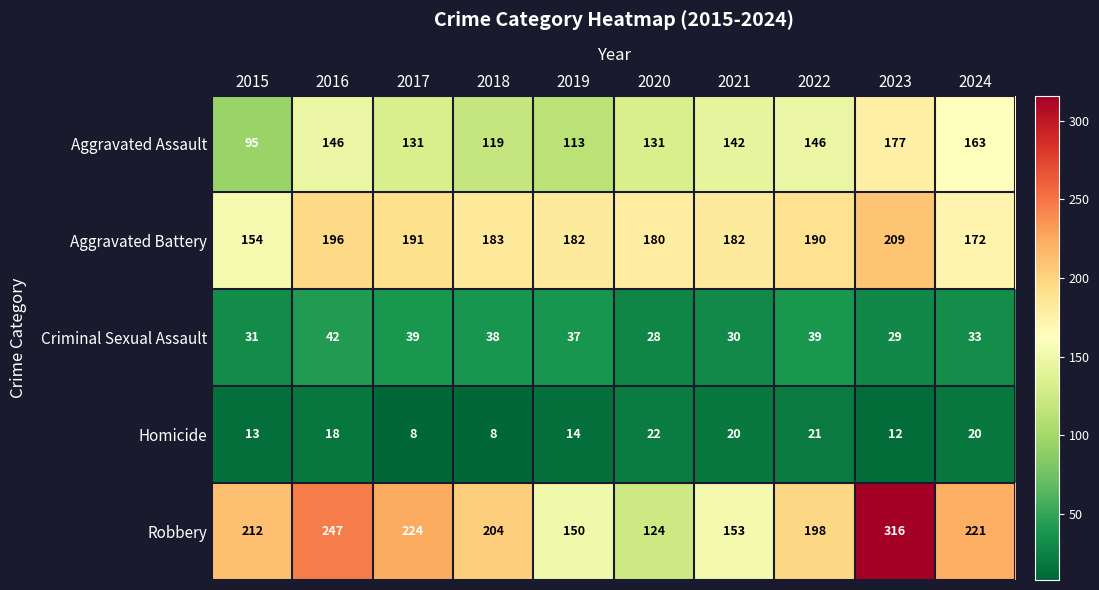

What is the spread (max minus min) of values at 2016?

229